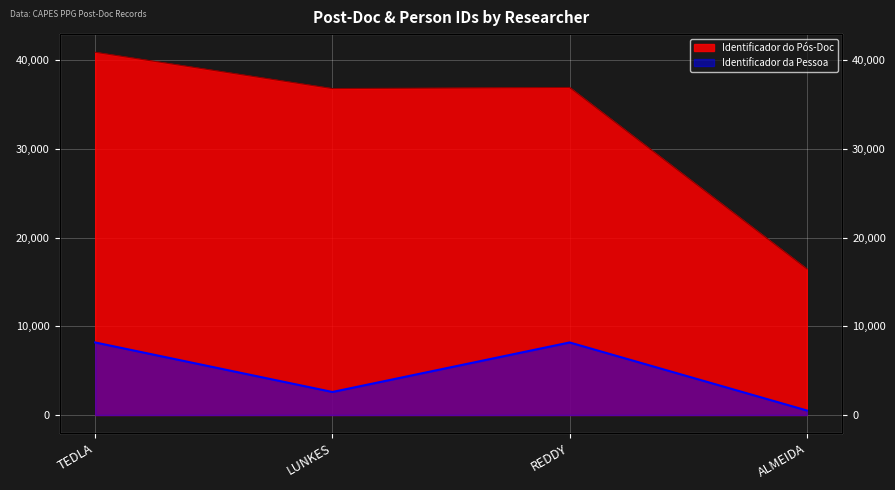

Rank the series by their average value, from highest to lowest.

Identificador do Pós-Doc, Identificador da Pessoa